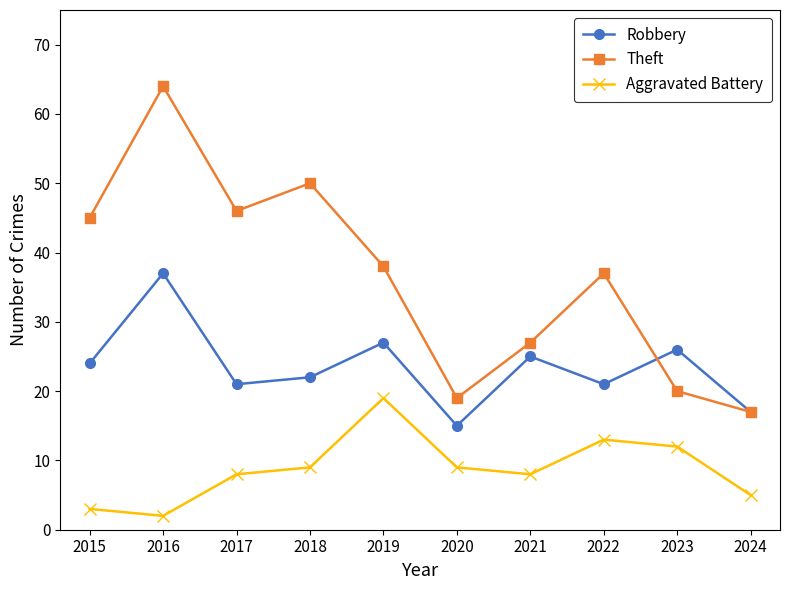

What is the maximum value shown in the chart?

64